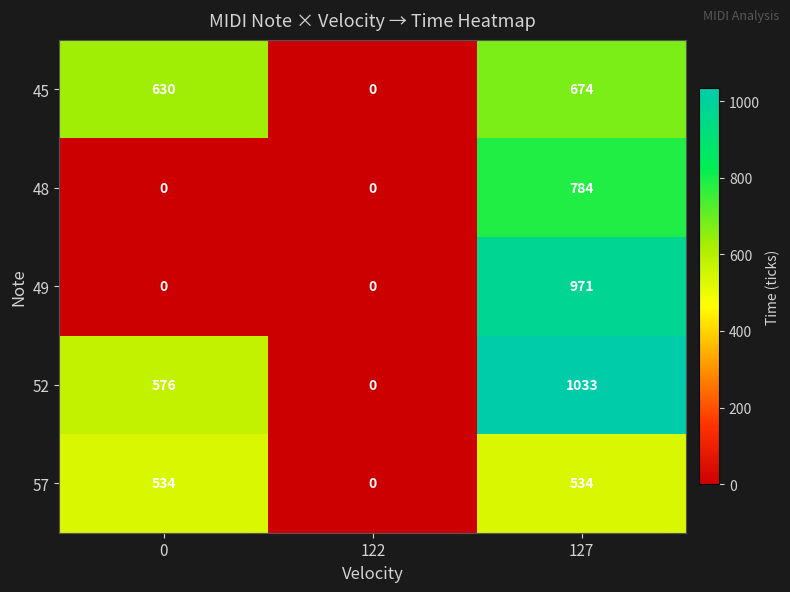

What is the spread (max minus min) of values at 0?

630